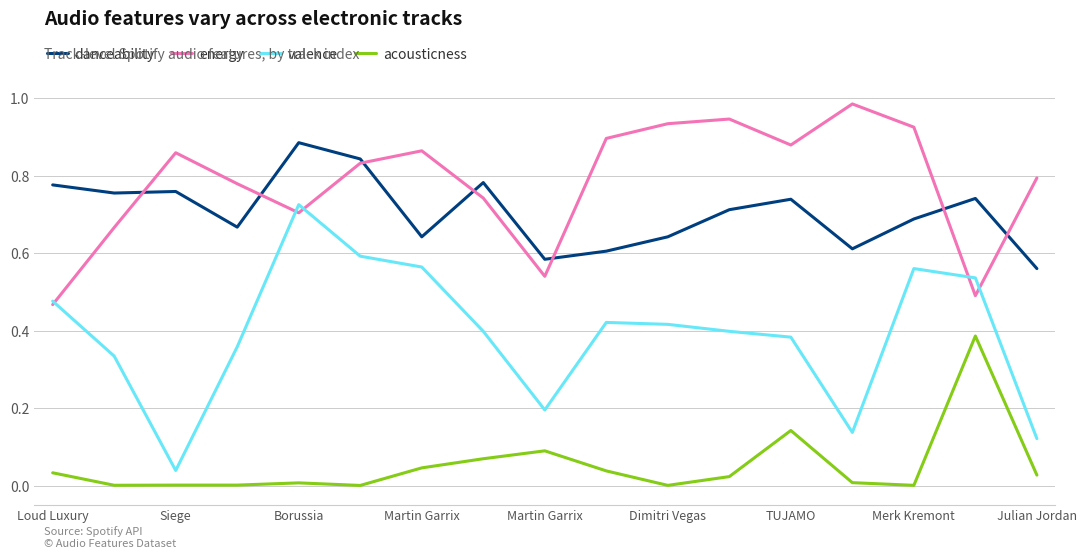

List the series in order of their peak value, highest first.

energy, danceability, valence, acousticness